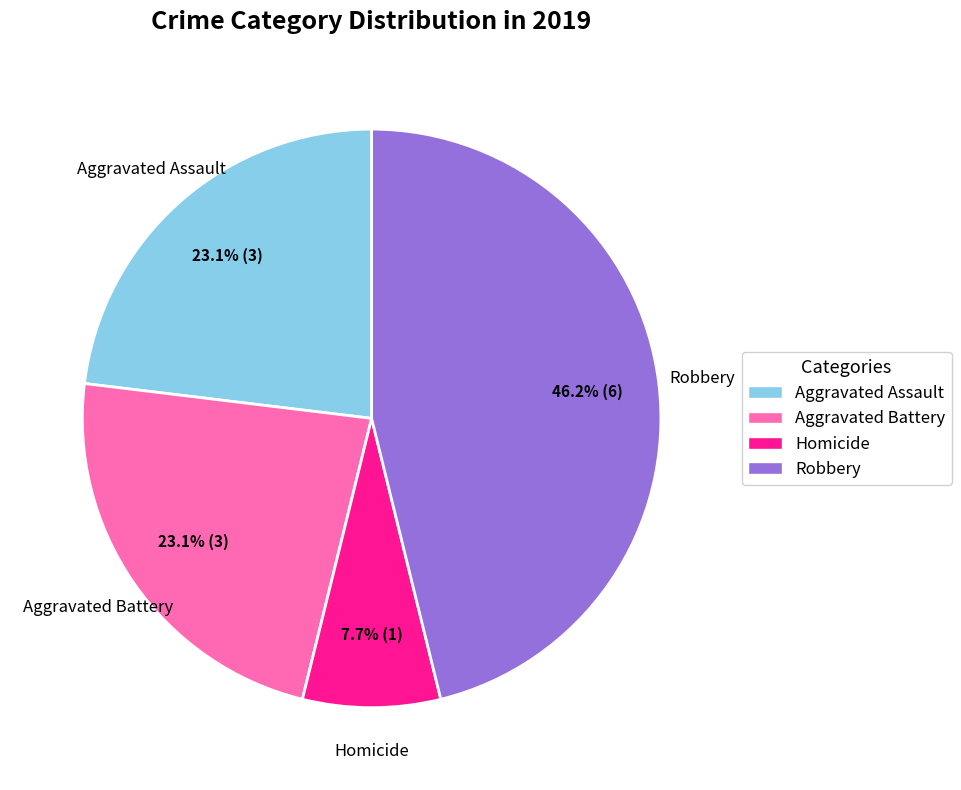

What is the ratio of the value at Homicide to the value at Aggravated Assault?

0.3